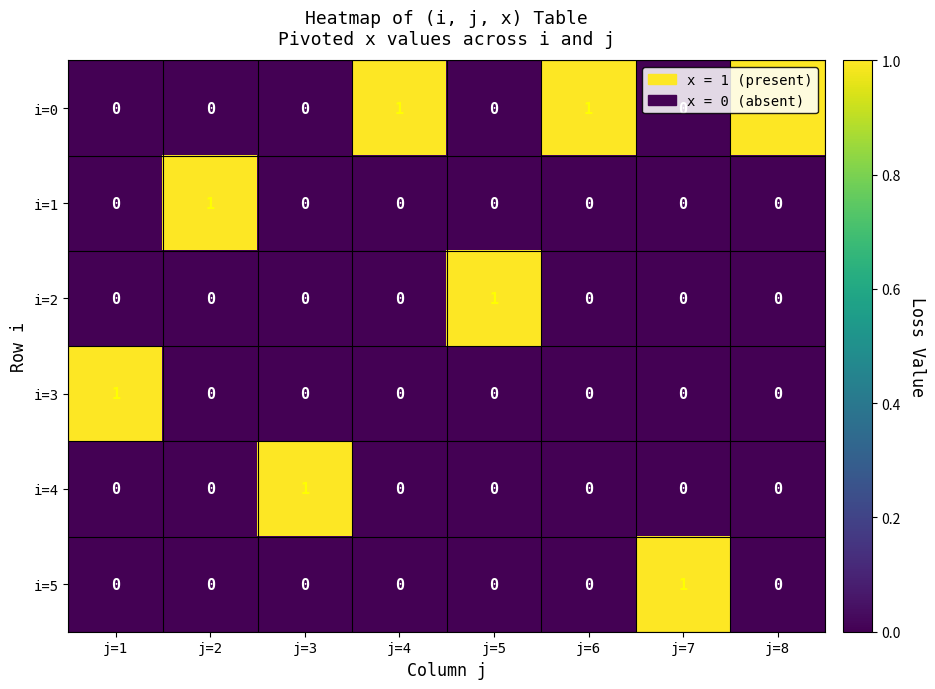

Which series has the largest total across all categories?

i=0